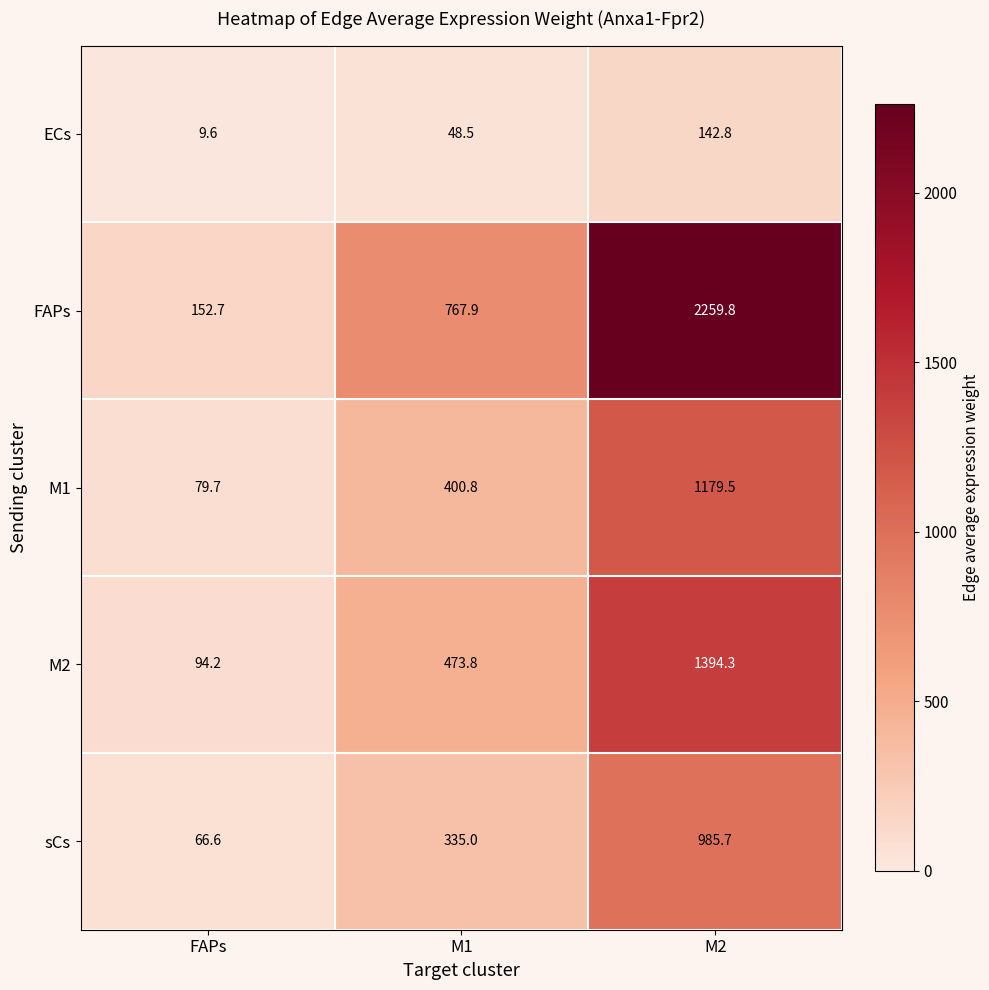

What is the total value across all series at FAPs?

402.8